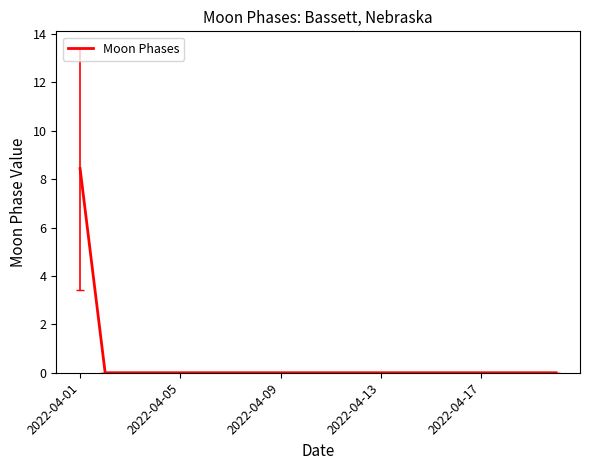

What is the greatest value displayed?

8.4